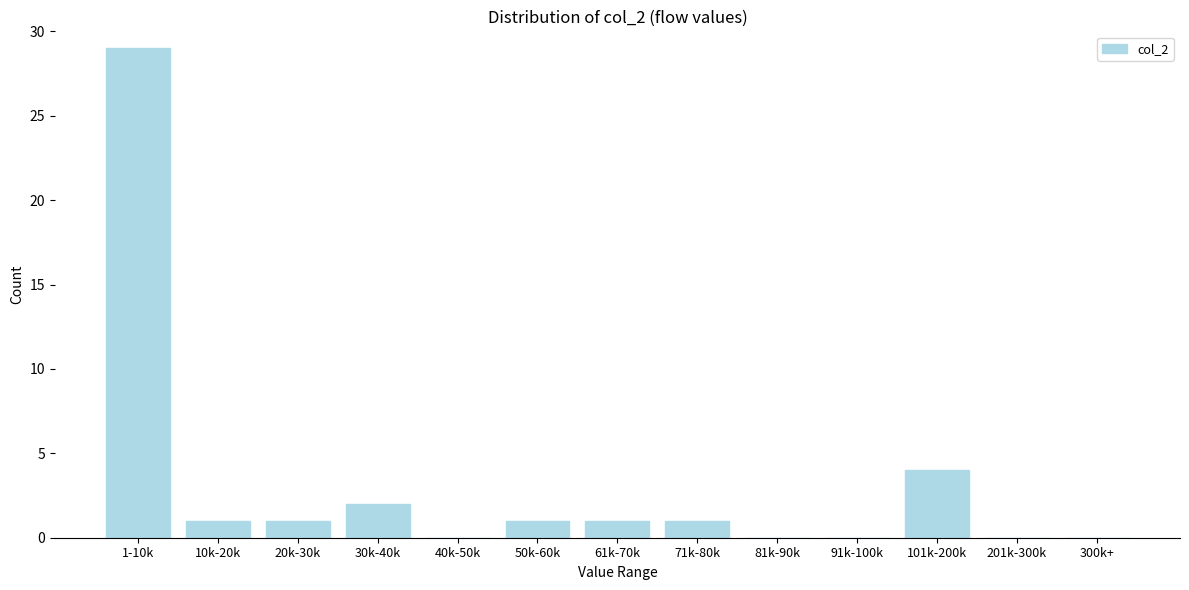

Reading left to right, transcribe all the data shown in this chart.

1-10k=29	10k-20k=1	20k-30k=1	30k-40k=2	40k-50k=0	50k-60k=1	61k-70k=1	71k-80k=1	81k-90k=0	91k-100k=0	101k-200k=4	201k-300k=0	300k+=0